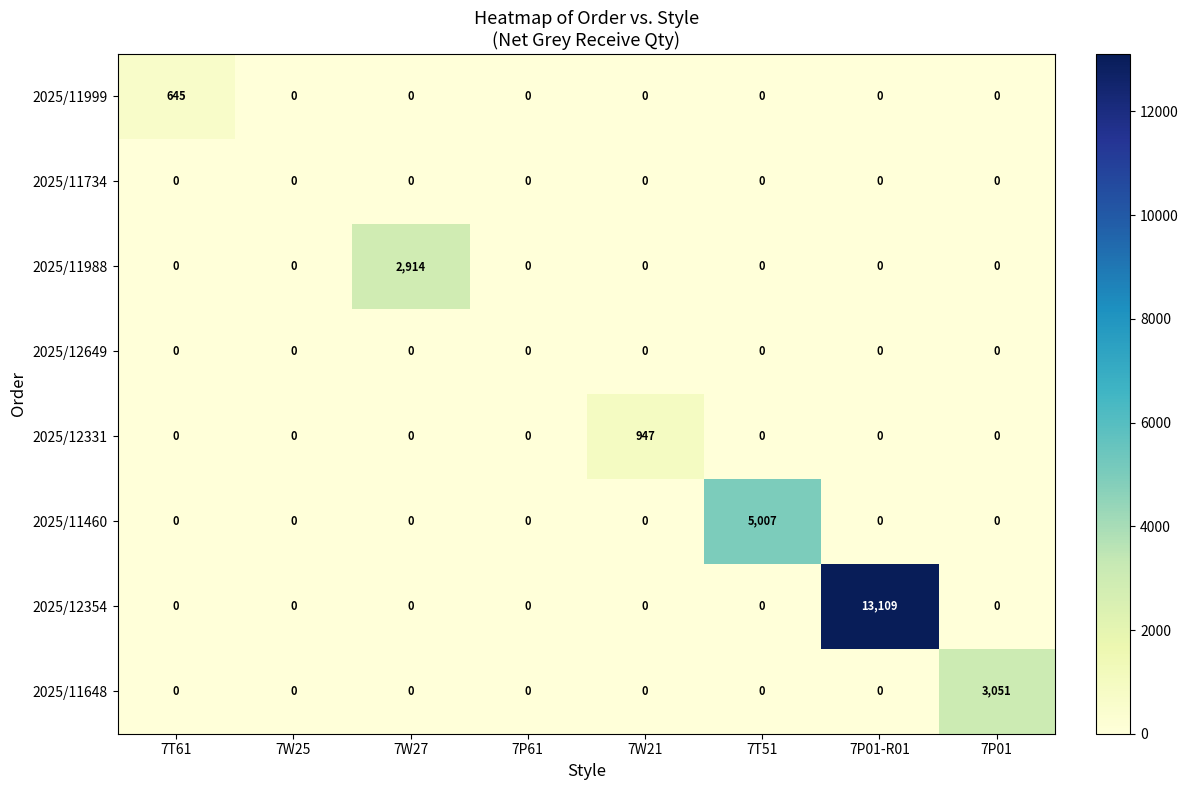

What is the average value of the 2025/11999 series?

81